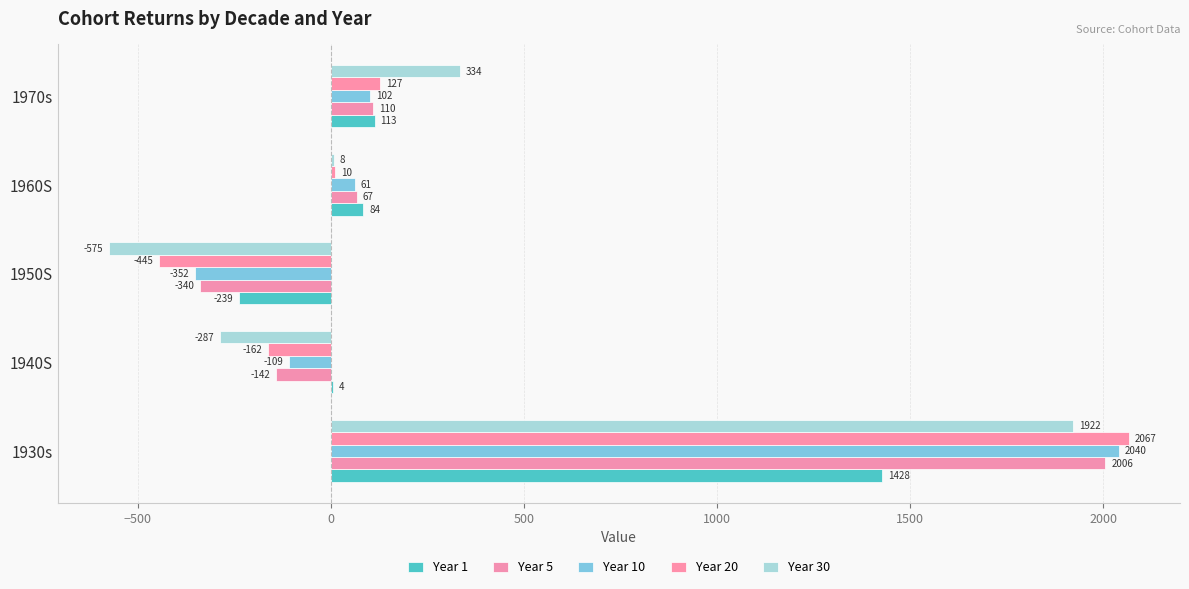

How many distinct data groups are displayed?

5